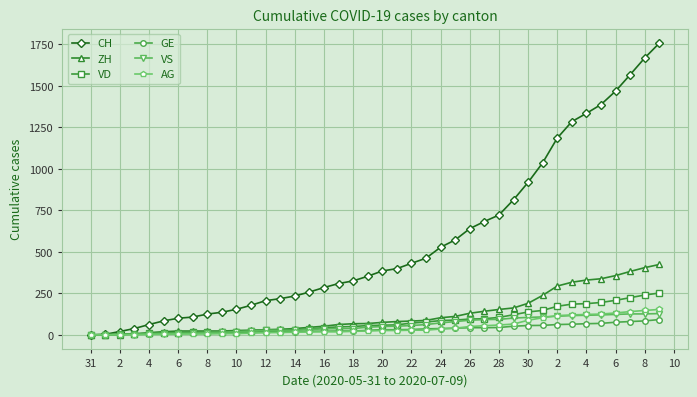

Which series has the largest range (max minus min)?

CH